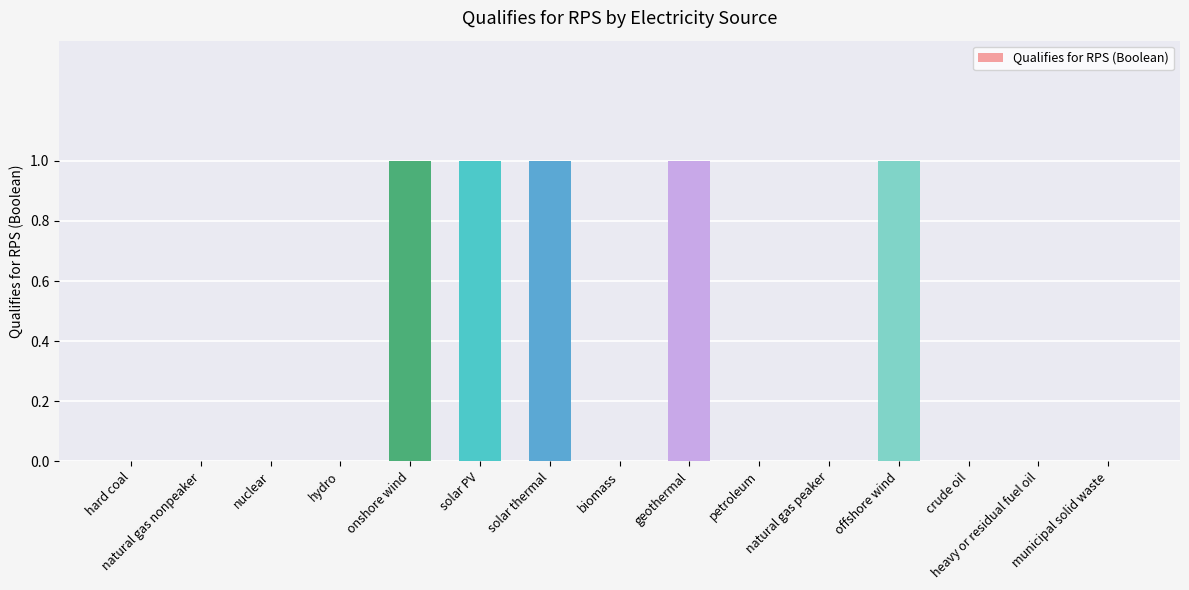

Is it true that the value at solar PV is 1?

True